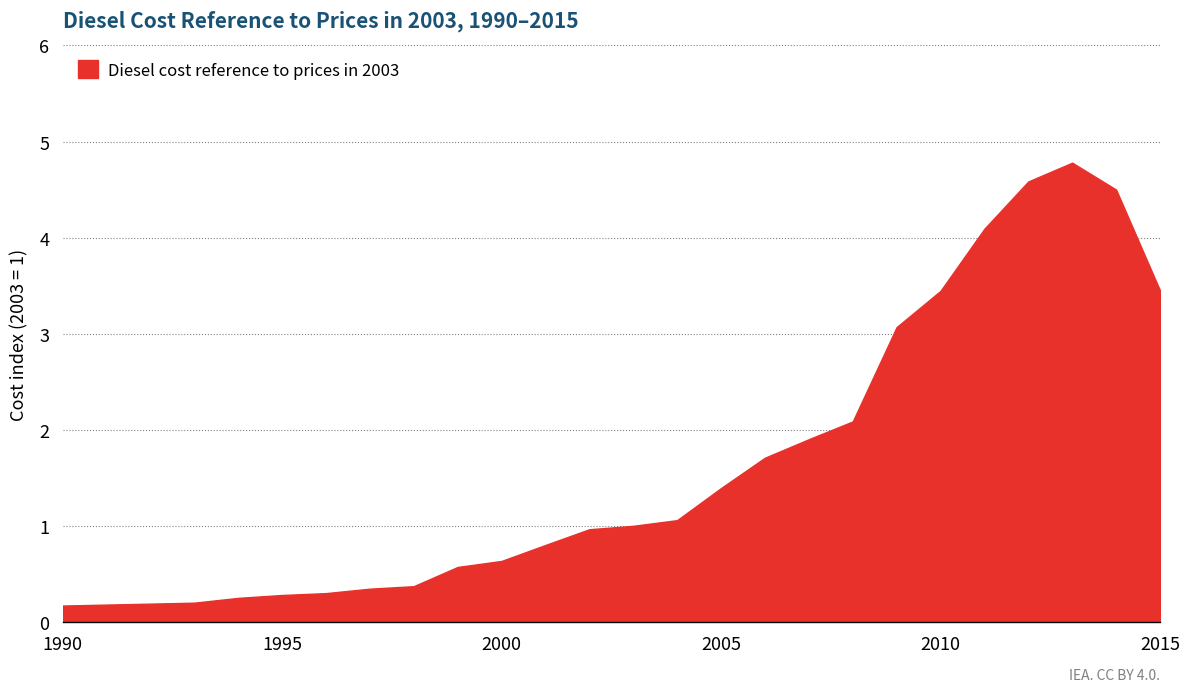

Reading left to right, what are all the values shown in this chart?

0.2	0.2	0.2	0.2	0.2	0.3	0.3	0.3	0.4	0.6	0.6	0.8	1.0	1.0	1.1	1.4	1.7	1.9	2.1	3.1	3.4	4.1	4.6	4.8	4.5	3.5